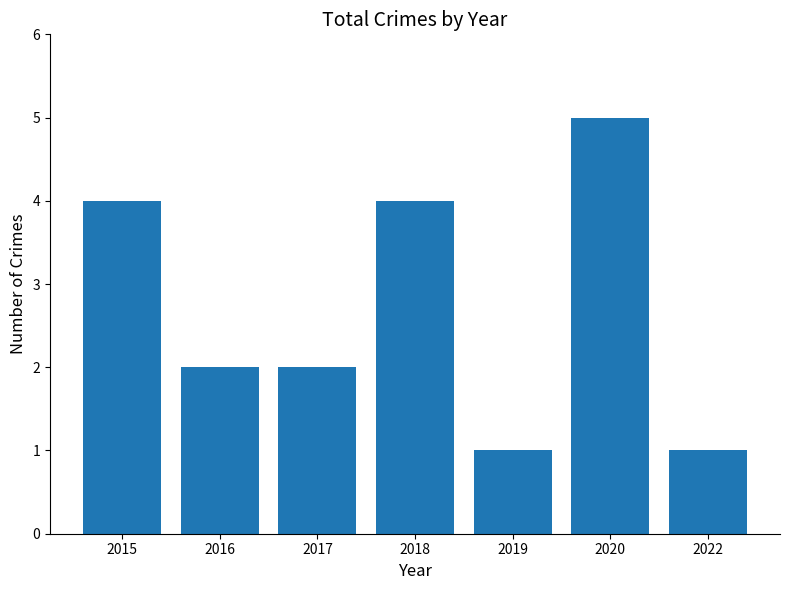

Between 2016 and 2015, which is larger?

2015